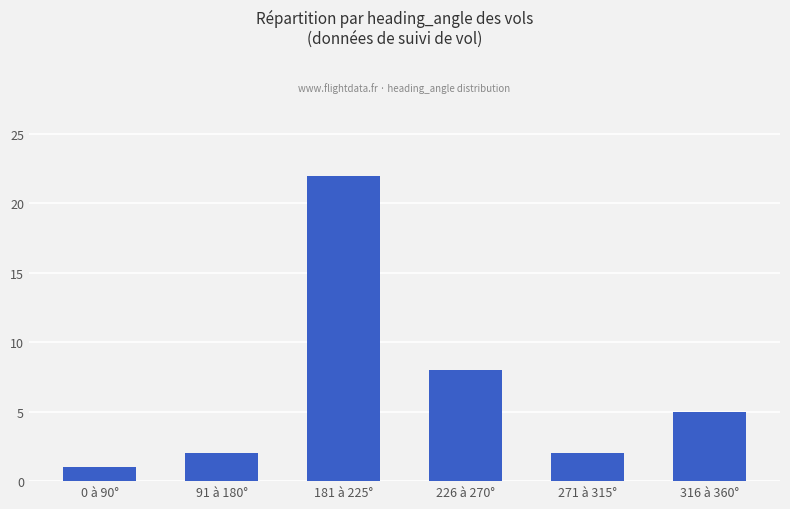

The value at 181 à 225° is 9. True or false?

False